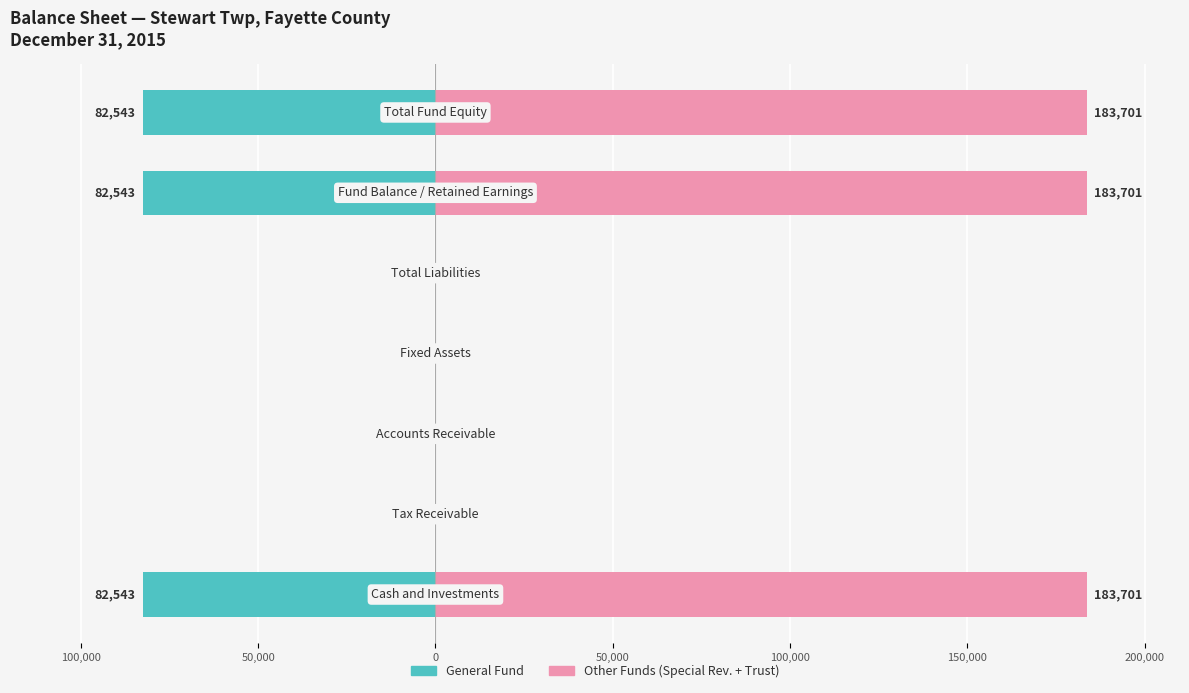

Which series changed the most between 150,000 and 150,000?

General Fund